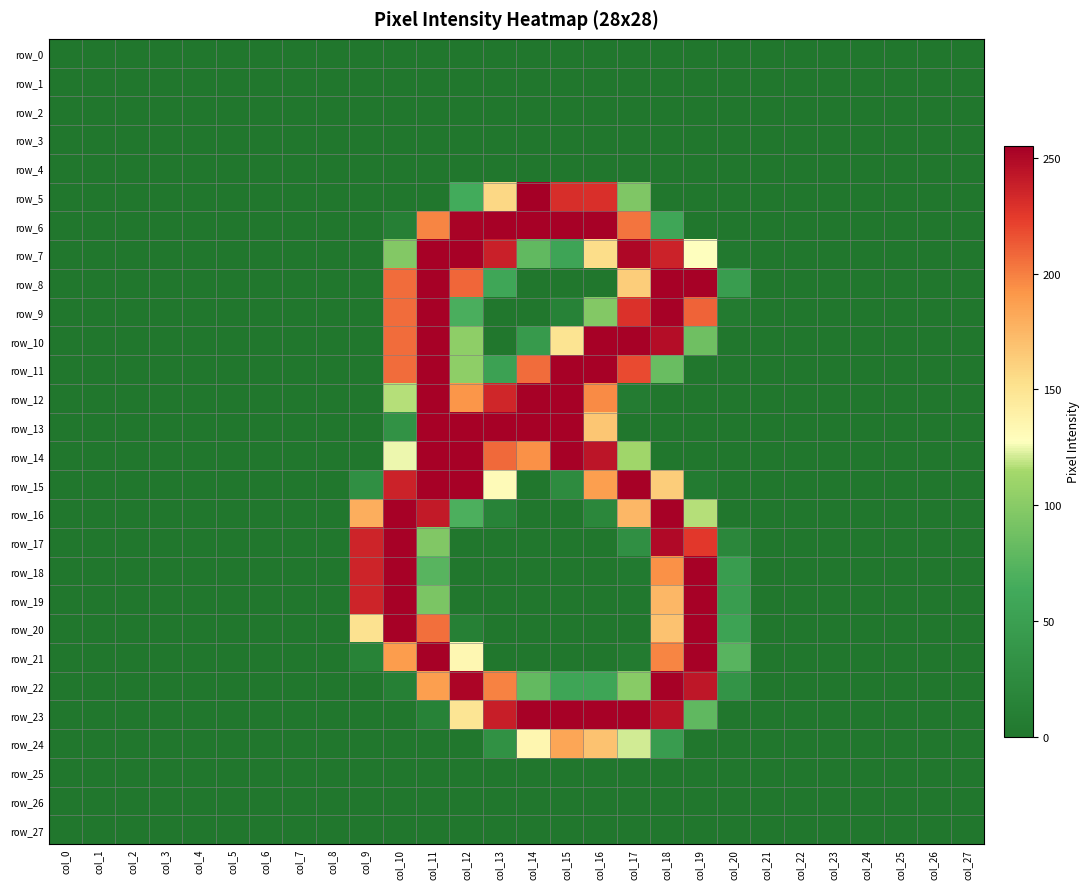

Count the number of data series in this chart.

28